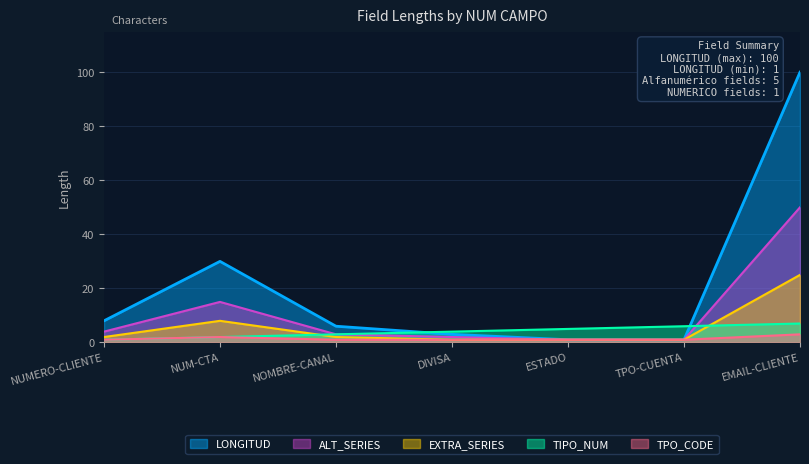

At which label is EXTRA_SERIES closest to 13?

NUM-CTA